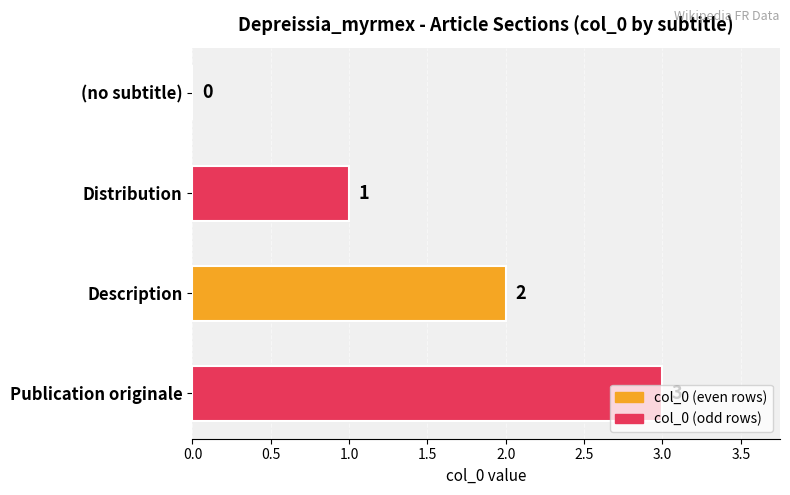

How many positive values are there?

3